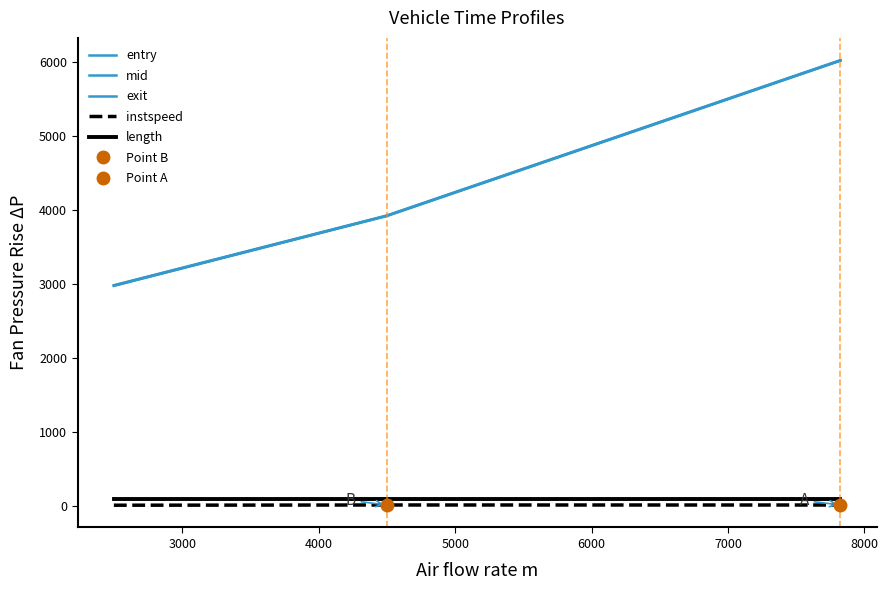

Reading right to left, list all the values displayed in this chart.

entry: 6015.7	3916.6	2973.7
mid: 6018.2	3919.1	2977.1
exit: 6023.0	3923.9	2982.3
instspeed: 13.0	13.4	10.2
length: 90.7	90.7	90.7